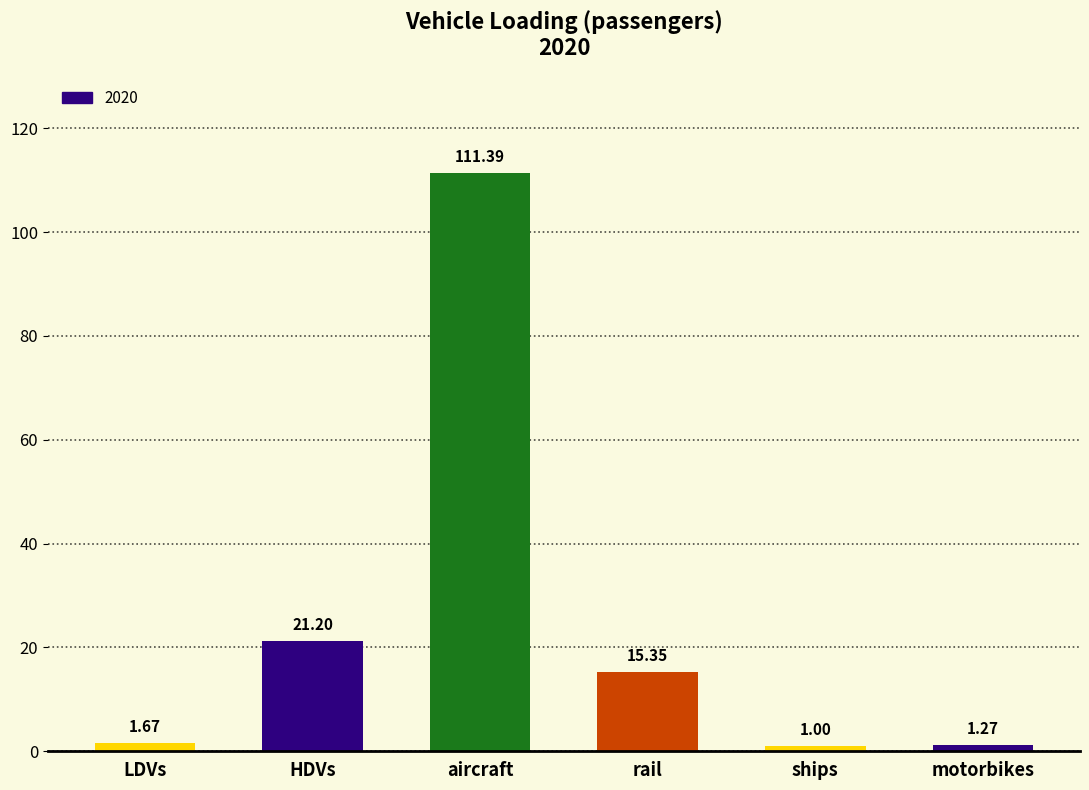

List the labels in order of value, largest first.

aircraft, HDVs, rail, LDVs, motorbikes, ships